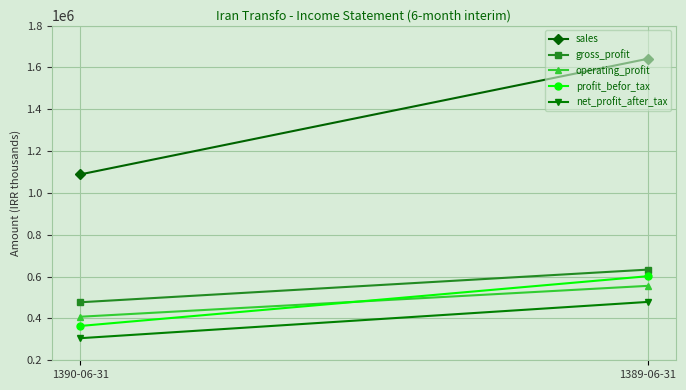

What is the total value across all series at 1389-06-31?

3911130